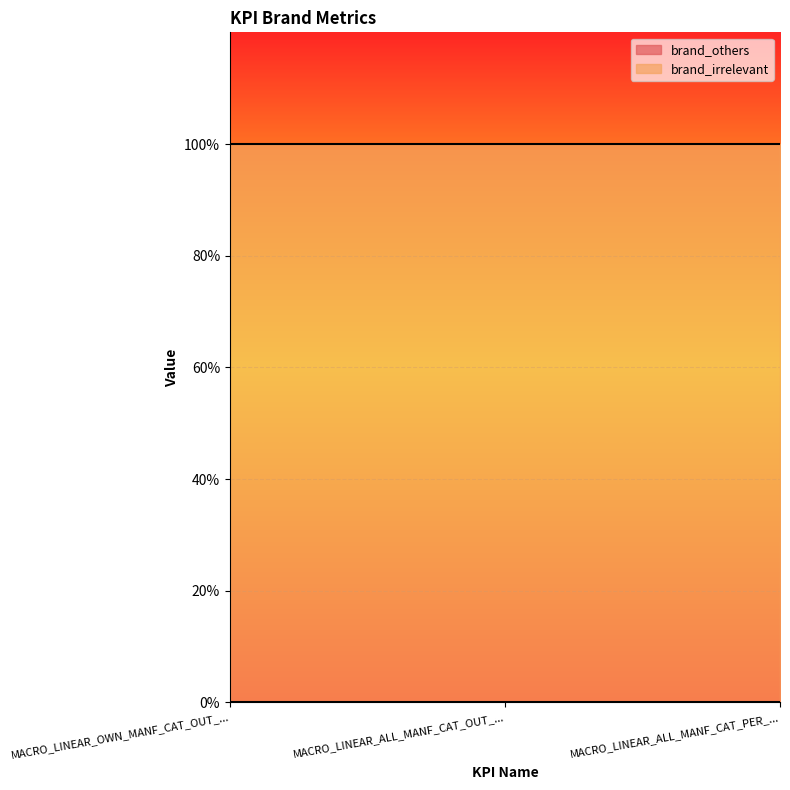

How many lines are shown in the chart?

2